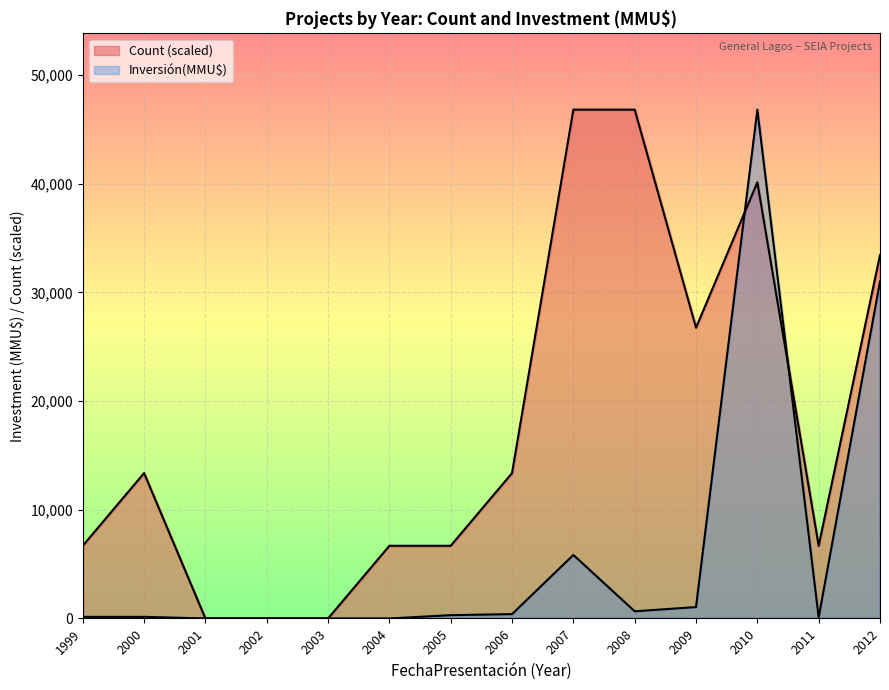

Which series has the largest range (max minus min)?

Inversión(MMU$)